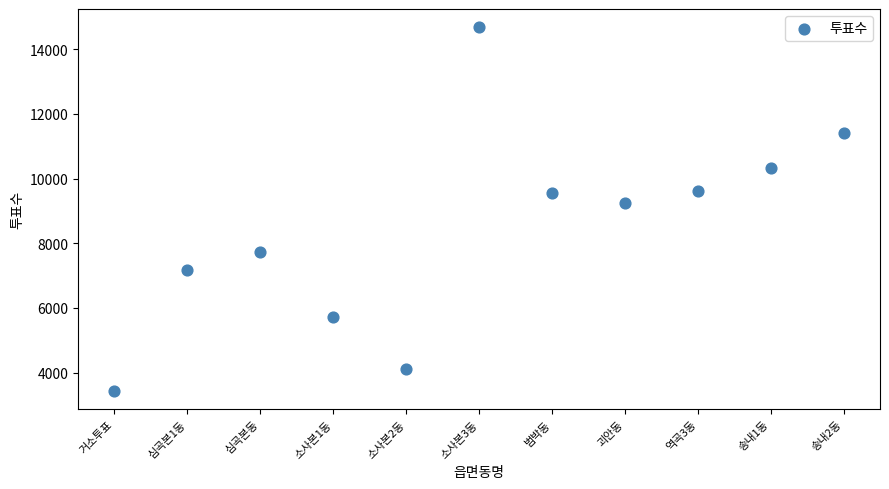

What is the range of Y values (max minus min)?

11256